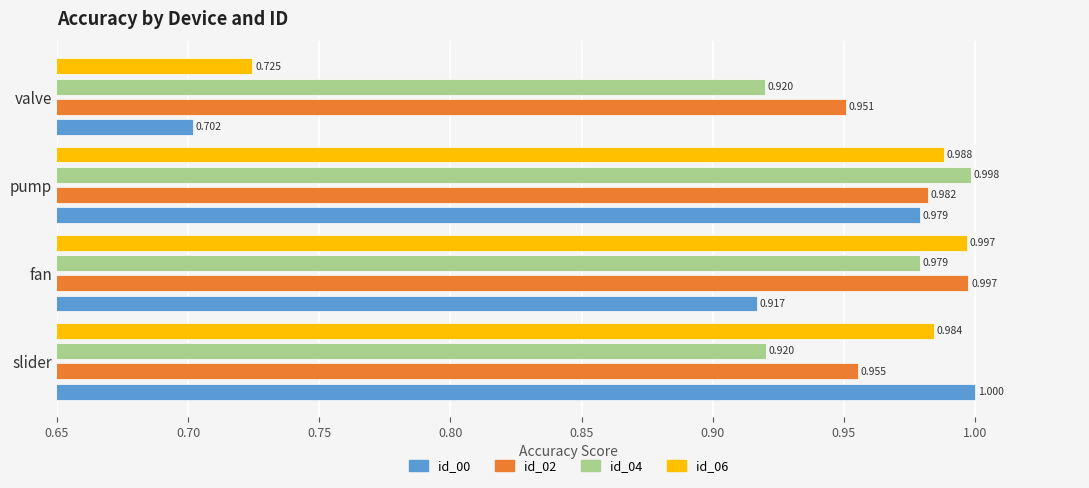

At which label does id_00 reach its minimum?

valve